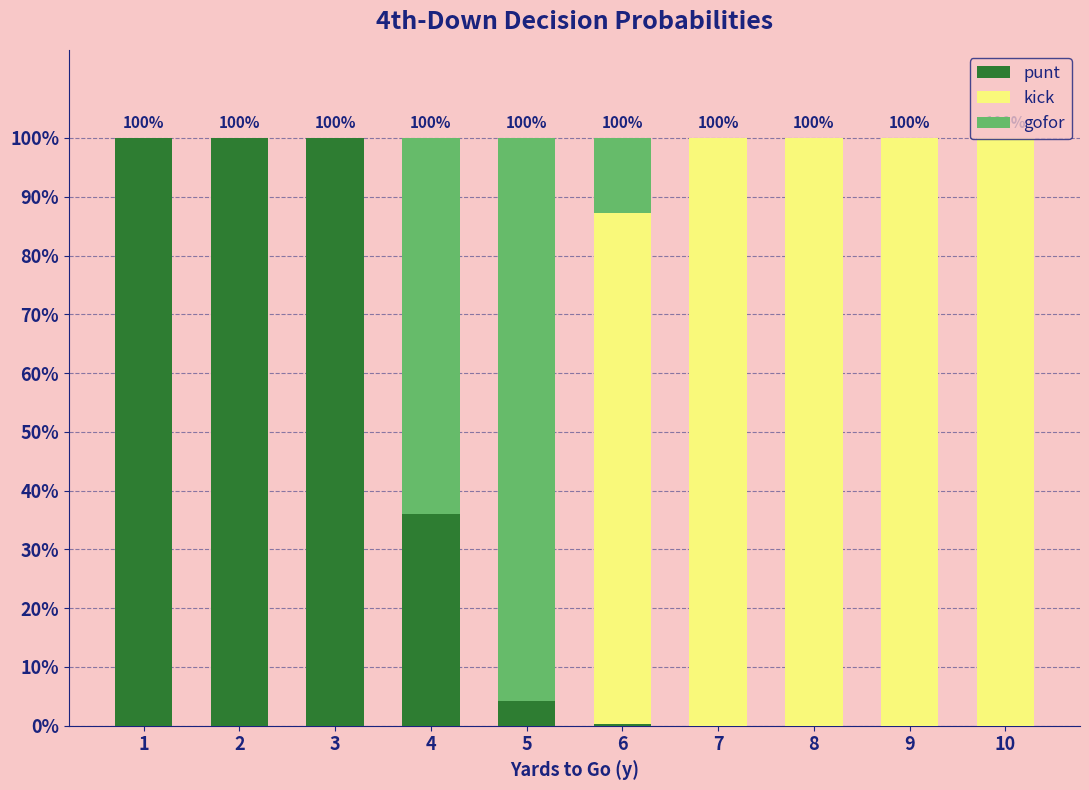

Does the chart contain stacked bars?

Yes